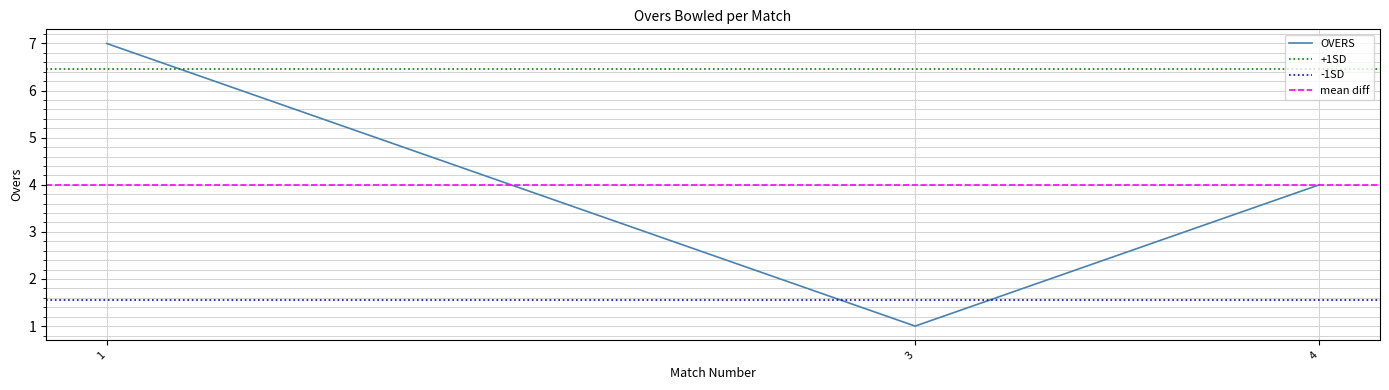

At which category does the chart reach its peak across all series?

1